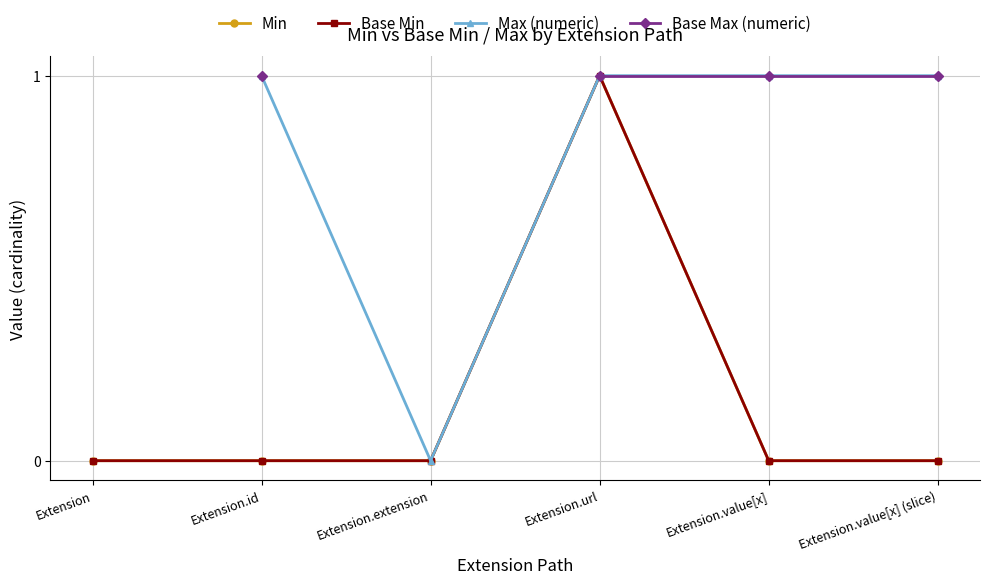

The Base Min series shows 0.5 at Extension. True or false?

False